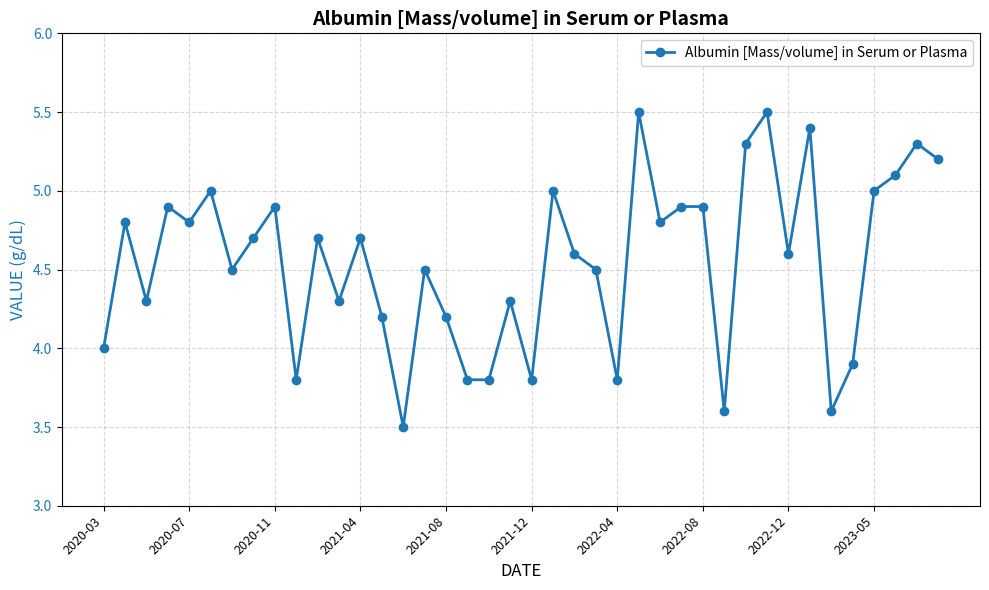

True or false: the data has more than 2 interior local peaks.

True